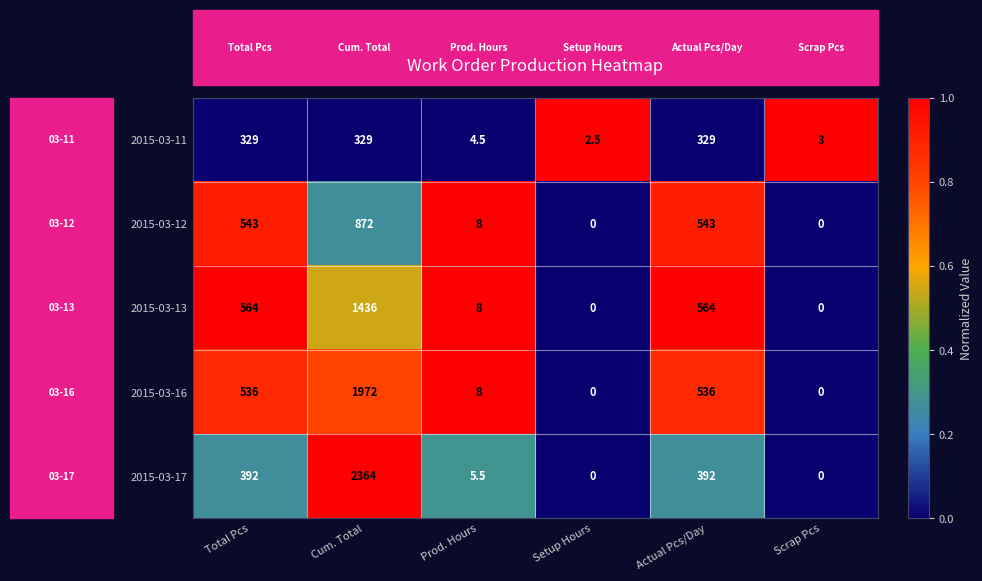

List the series in order of their peak value, lowest first.

2015-03-11, 2015-03-12, 2015-03-13, 2015-03-16, 2015-03-17